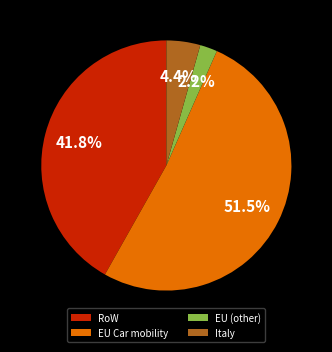

How many segments does this pie chart have?

4